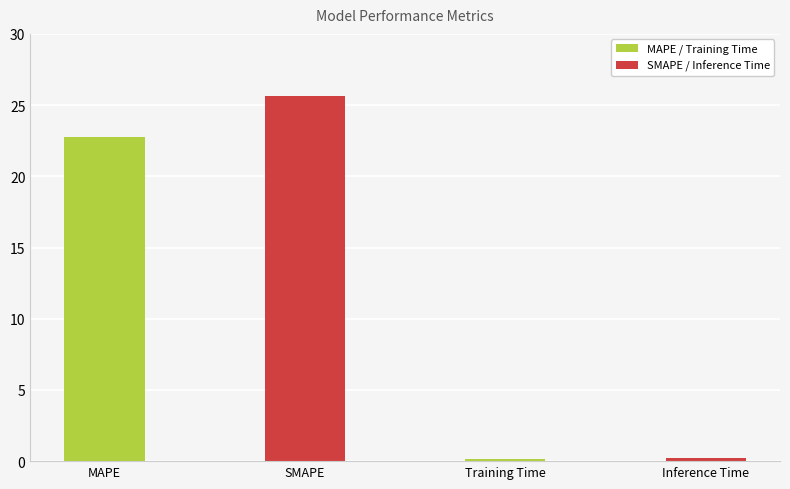

Where is the data nearest to the value 12?

MAPE